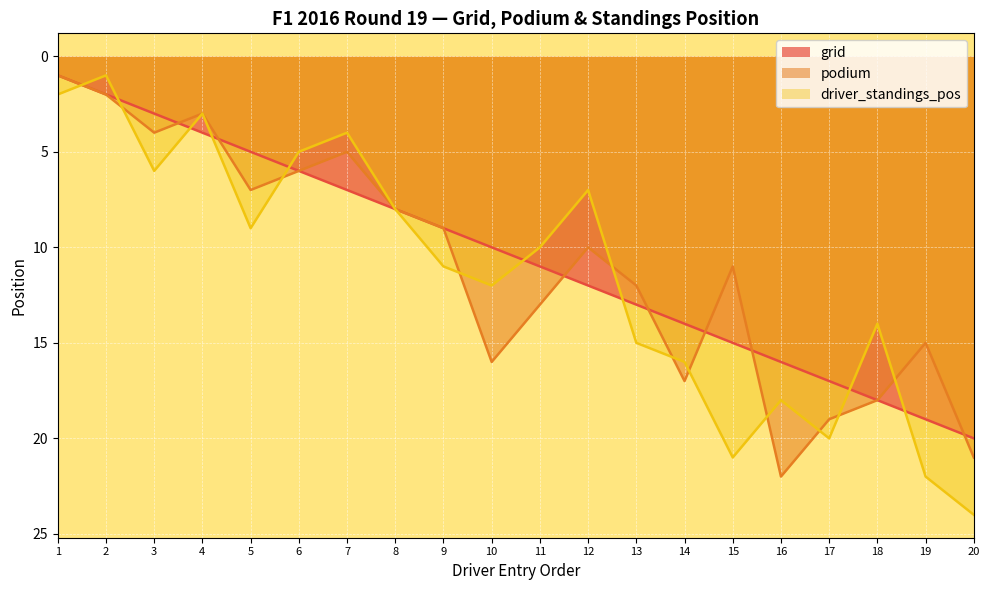

Which series has the largest total across all categories?

driver_standings_pos